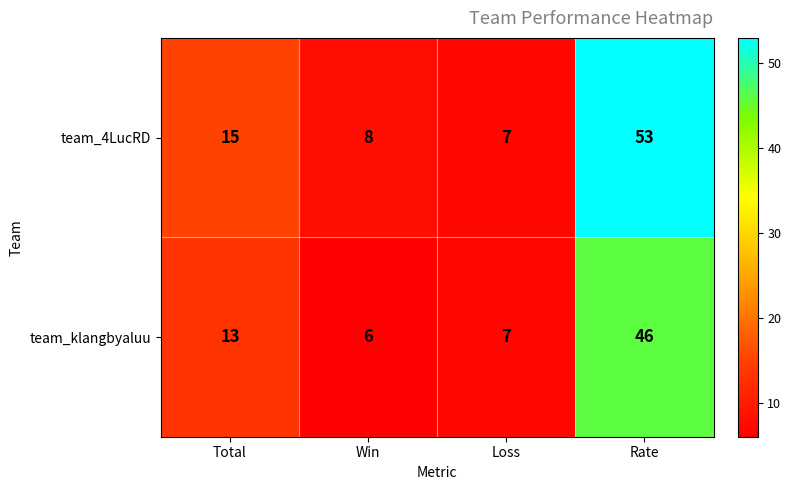

Which series changed the most between Win and Rate?

team_4LucRD